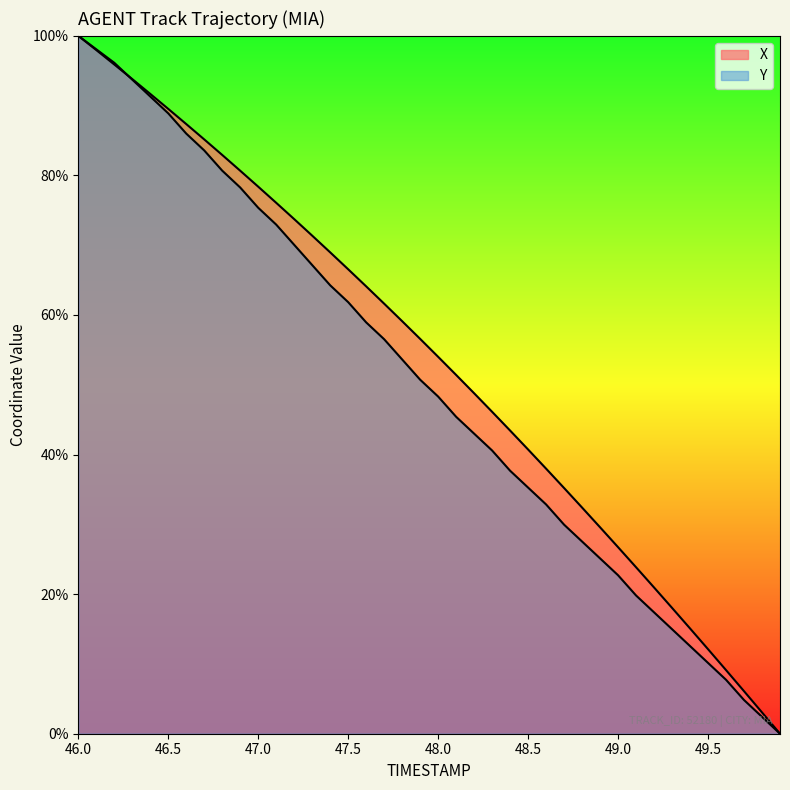

Reading left to right, transcribe all the data shown in this chart.

X: 46.0=100.0	46.1=98.0	46.2=95.9	46.3=93.8	46.4=91.7	46.5=89.5	46.6=87.4	46.7=85.2	46.8=82.9	46.9=80.7	47.0=78.4	47.1=76.1	47.2=73.7	47.3=71.4	47.4=69.0	47.5=66.5	47.6=64.1	47.7=61.6	47.8=59.1	47.9=56.6	48.0=54.0	48.1=51.4	48.2=48.8	48.3=46.1	48.4=43.4	48.5=40.7	48.6=38.0	48.7=35.2	48.8=32.4	48.9=29.6	49.0=26.7	49.1=23.9	49.2=21.0	49.3=18.0	49.4=15.1	49.5=12.1	49.6=9.1	49.7=6.1	49.8=3.1	49.9=0.0
Y: 46.0=100.0	46.1=98.1	46.2=96.1	46.3=93.7	46.4=91.3	46.5=88.9	46.6=86.0	46.7=83.6	46.8=80.7	46.9=78.3	47.0=75.4	47.1=72.9	47.2=70.0	47.3=67.1	47.4=64.3	47.5=61.8	47.6=58.9	47.7=56.5	47.8=53.6	47.9=50.7	48.0=48.3	48.1=45.4	48.2=43.0	48.3=40.6	48.4=37.7	48.5=35.3	48.6=32.9	48.7=30.0	48.8=27.5	48.9=25.1	49.0=22.7	49.1=19.8	49.2=17.4	49.3=15.0	49.4=12.6	49.5=10.1	49.6=7.7	49.7=4.8	49.8=2.4	49.9=0.0